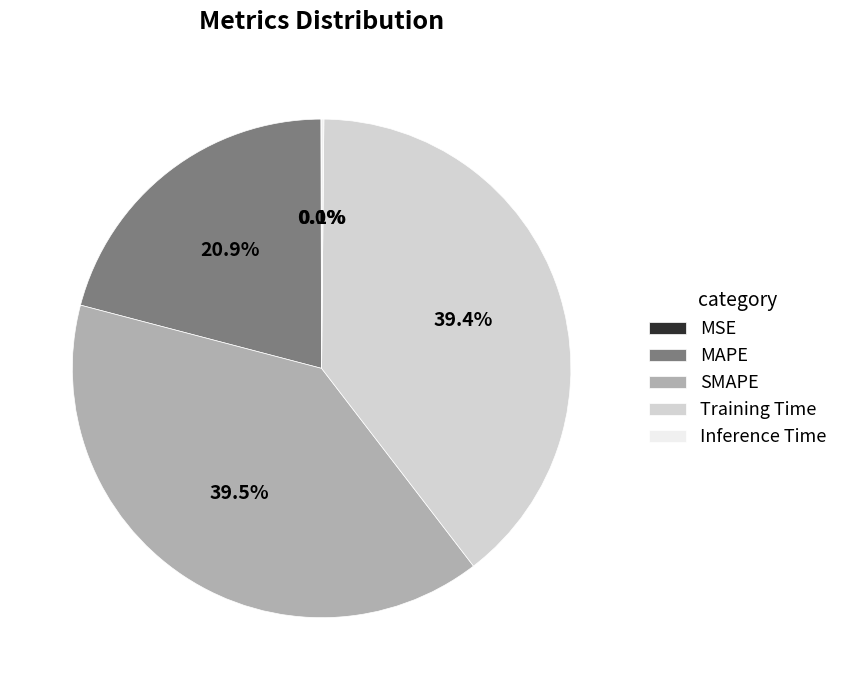

Does MAPE account for over 50% of the chart?

No